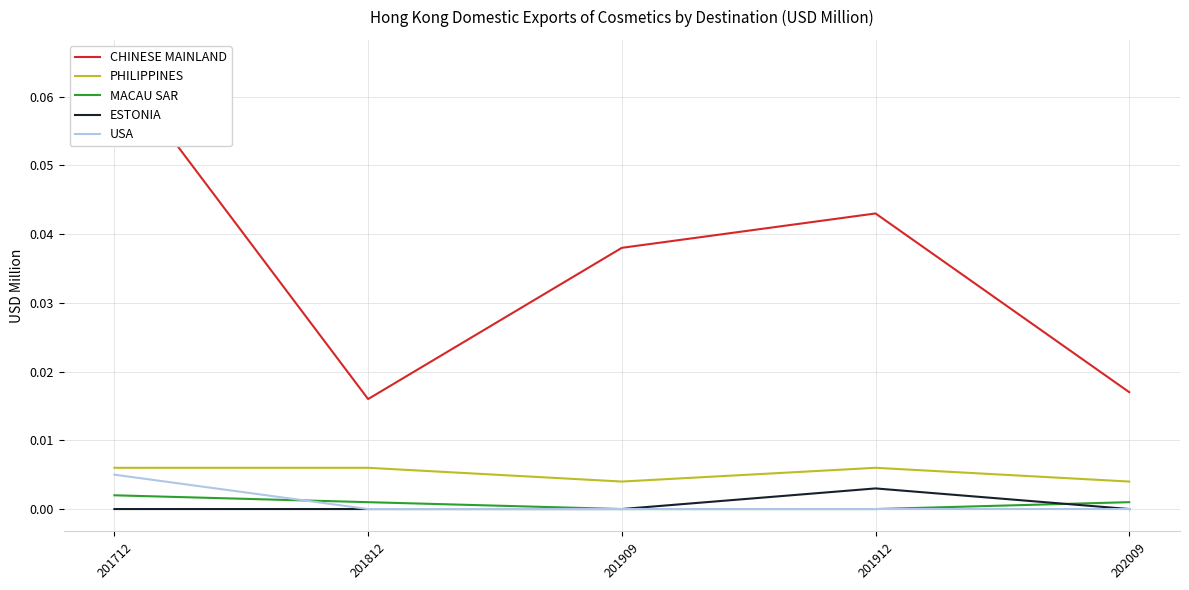

Count the ESTONIA values in the range 0 to 1.

5